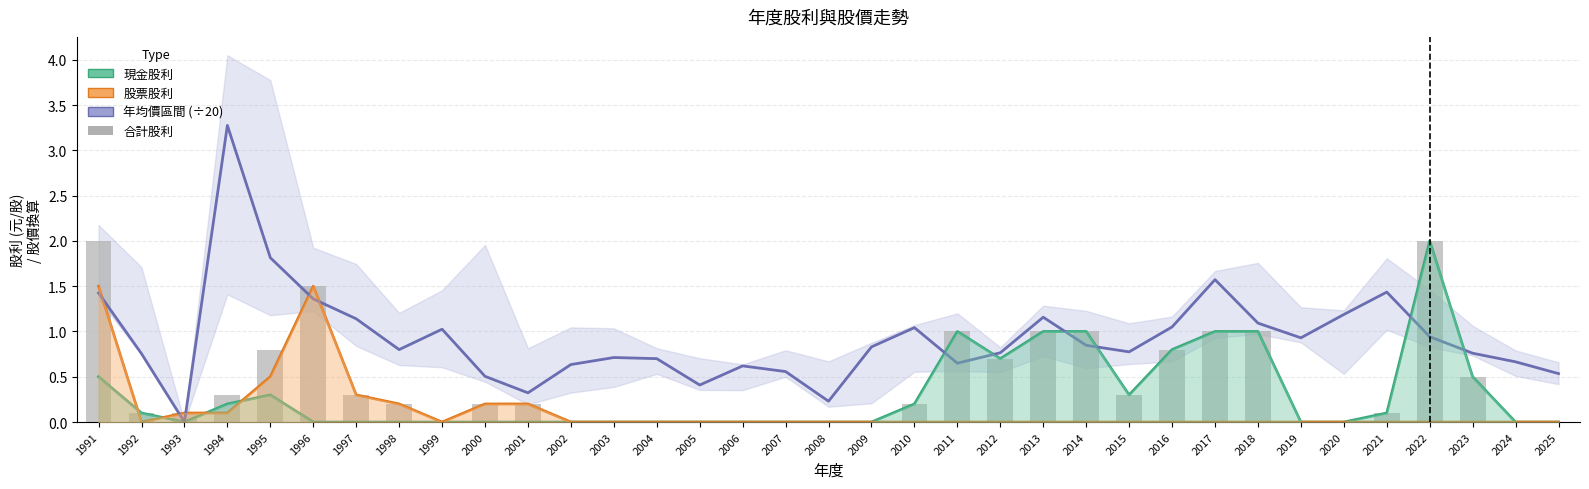

How many groups of bars are there?

35